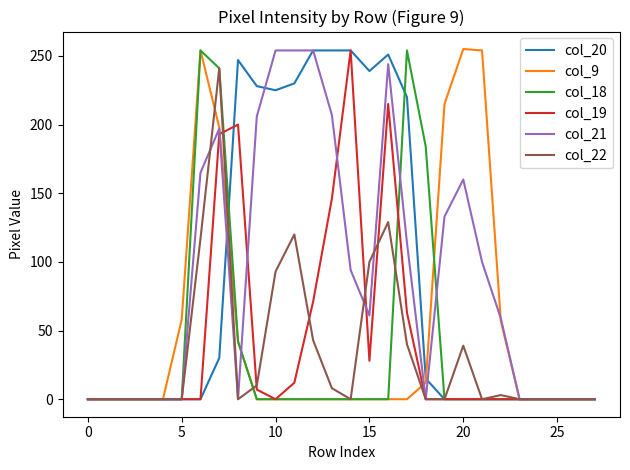

Rank the series by their maximum value, from lowest to highest.

col_22, col_20, col_18, col_19, col_21, col_9